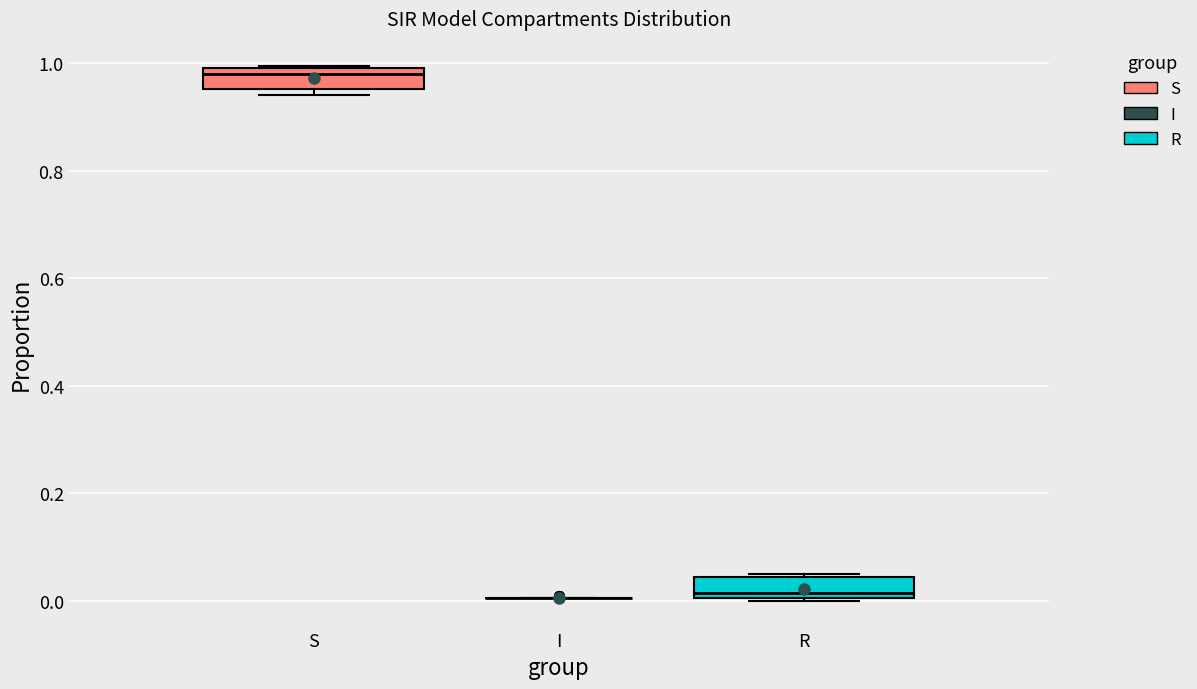

Reading left to right, transcribe this box plot: for each box, give where its median line is, the range the box spans, and where its two whiskers end, as read against the y-axis. The values are not printed on the chart, so give them approximately, as read against the axis.

S: median 0.98, box 0.96 to 1.00, whiskers 0.94 to 1.00
I: box collapsed to a line at 0.00, whiskers 0.00 to 0.00
R: median 0.02, box 0.00 to 0.04, whiskers 0.00 to 0.04